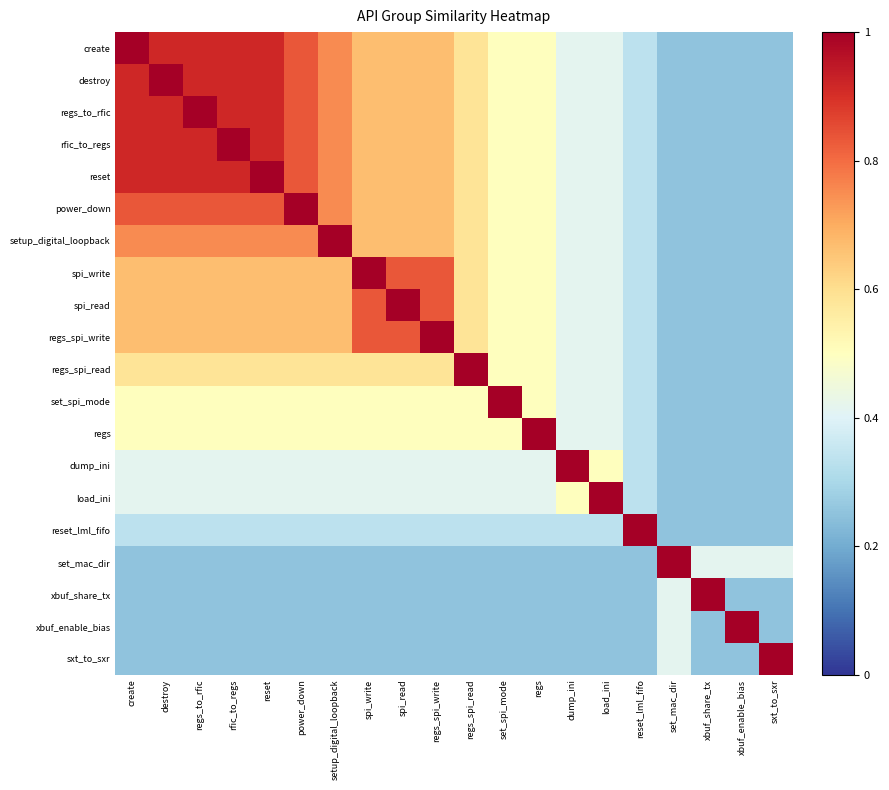

What is the difference between the highest and lowest values at set_spi_mode?

0.8